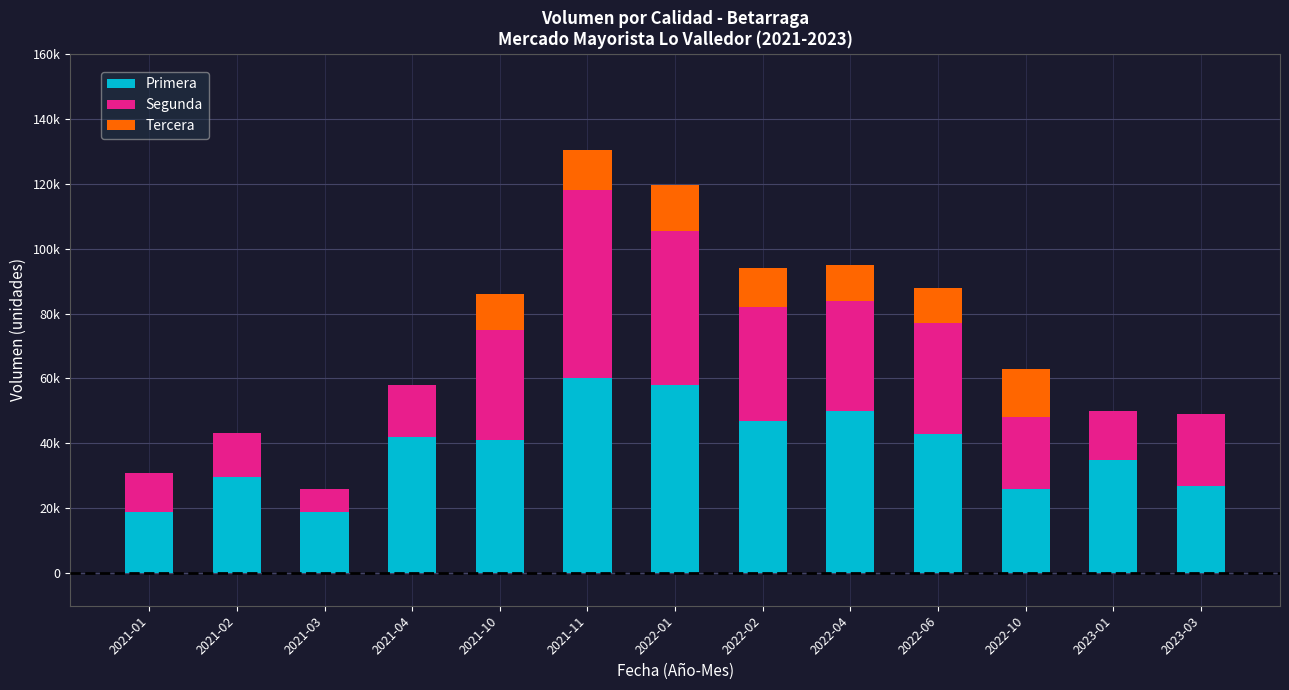

What is the difference between the second highest and second lowest values in the Segunda series?

35500